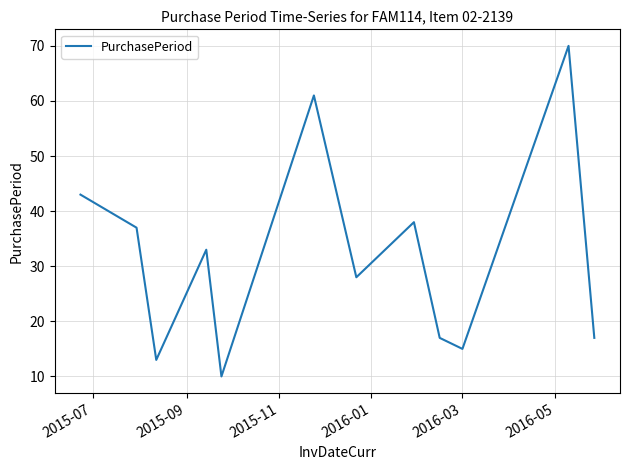

What is the greatest value displayed?

70